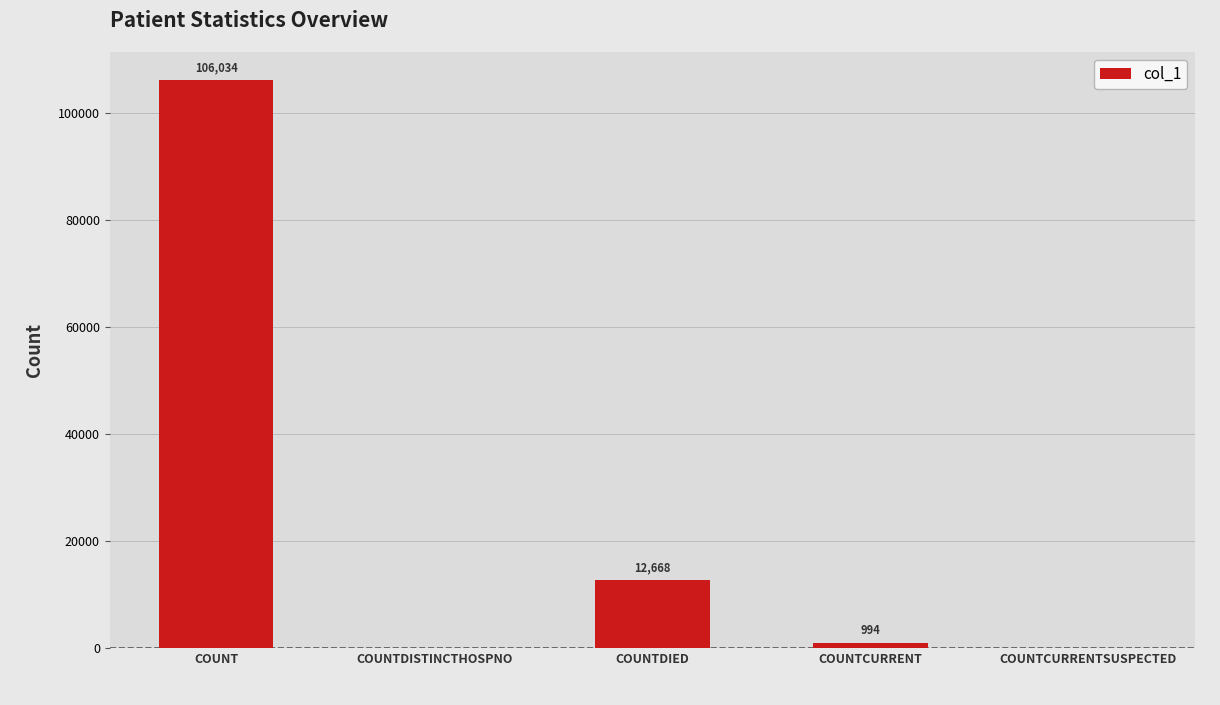

True or false: the data shows 167024 at COUNT.

False